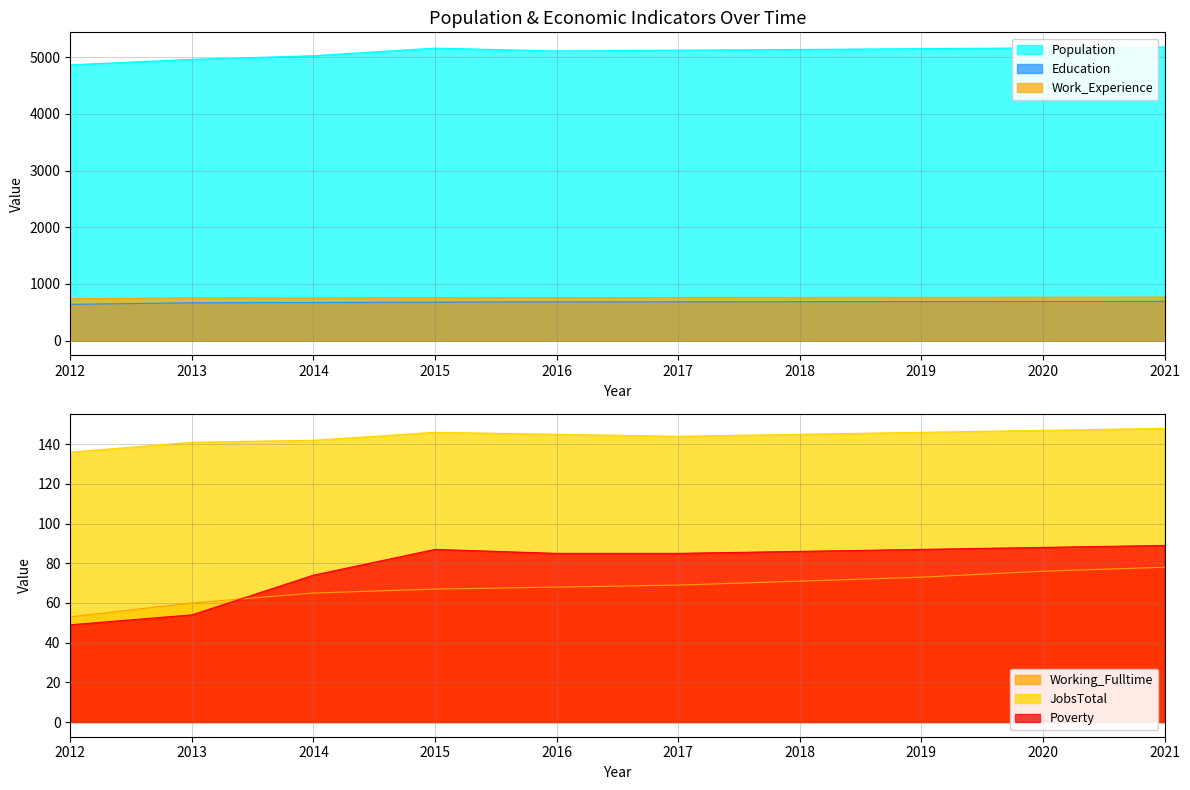

What is the total value across all series at 2021?

6957